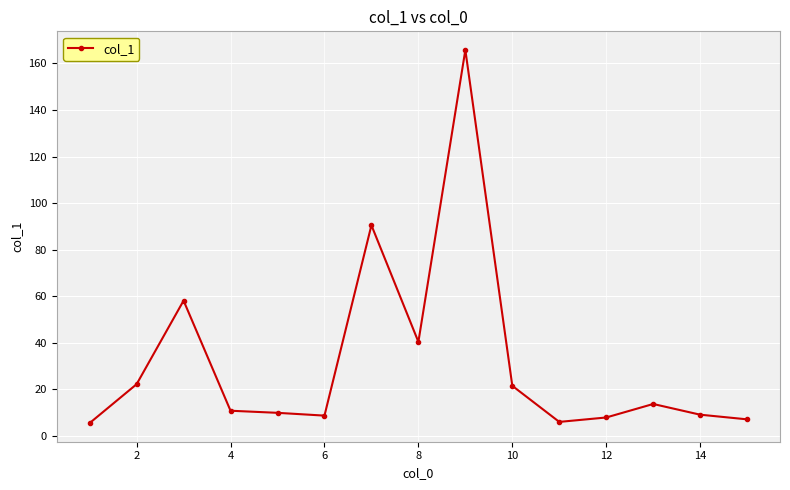

What is the difference between the maximum and second lowest values?

159.8